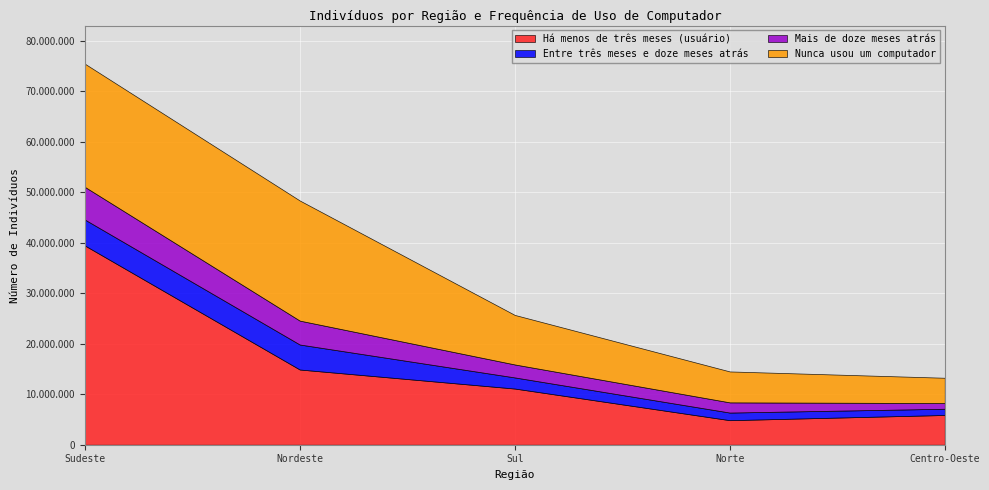

What are all the series names shown in the legend?

Há menos de três meses (usuário), Entre três meses e doze meses atrás, Mais de doze meses atrás, Nunca usou um computador